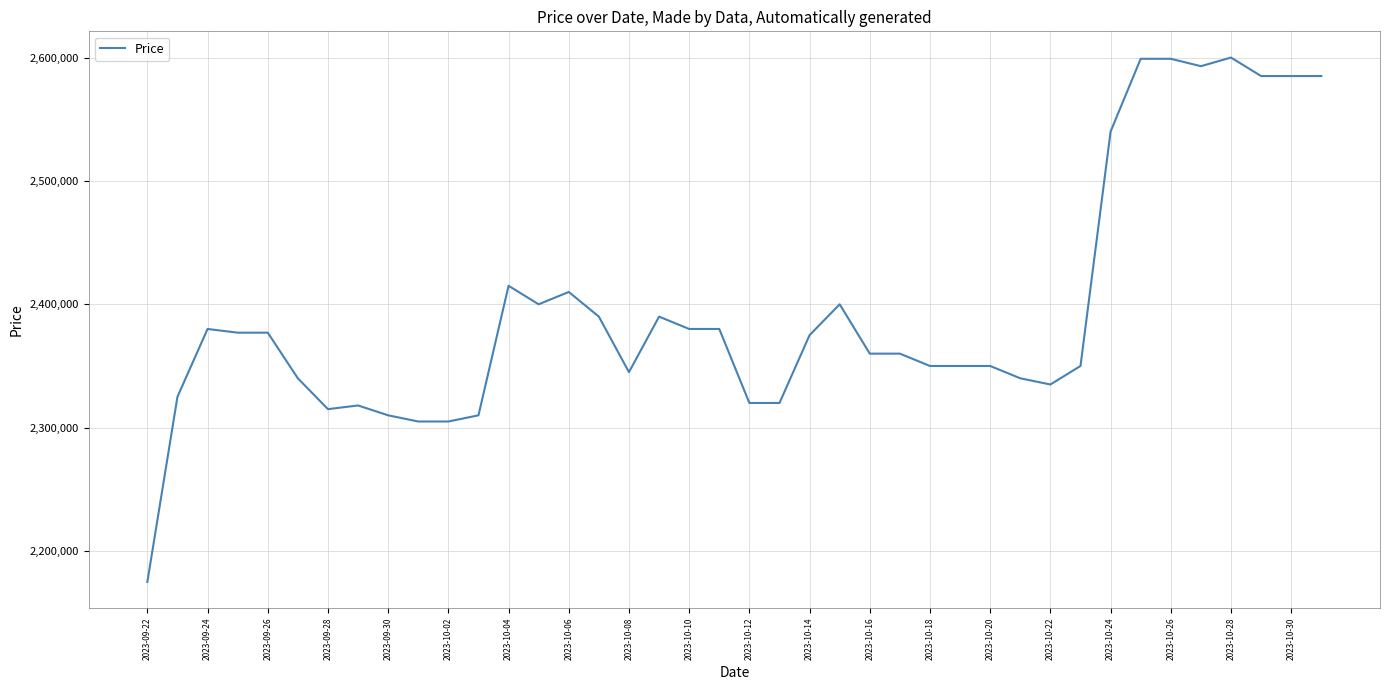

What is the maximum value shown in the chart?

2600000